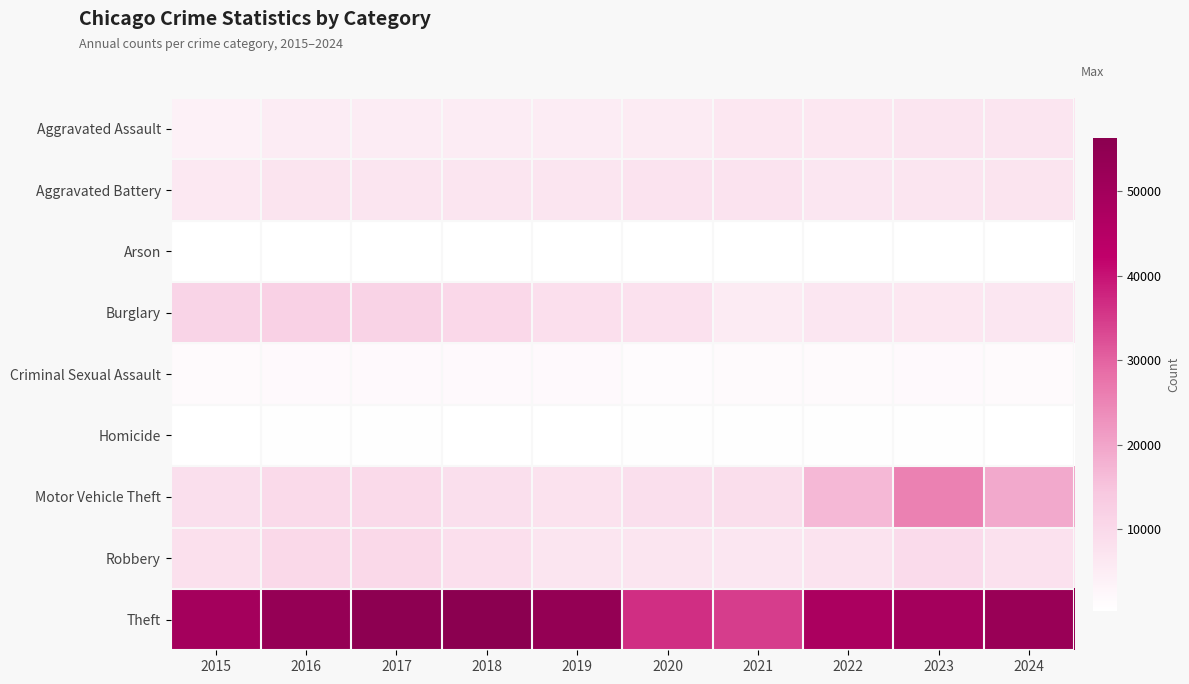

Which series has the largest range (max minus min)?

Theft